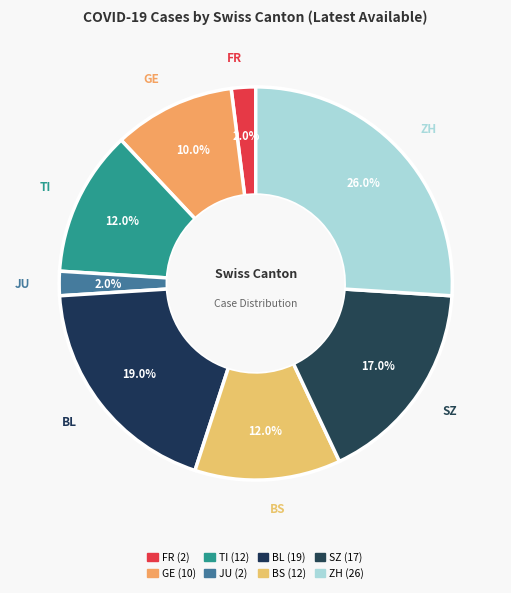

How many slices are in this pie chart?

8